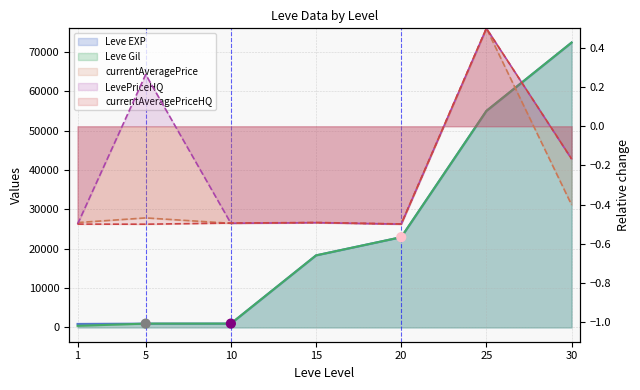

At which category is the sum across all series the highest?

30